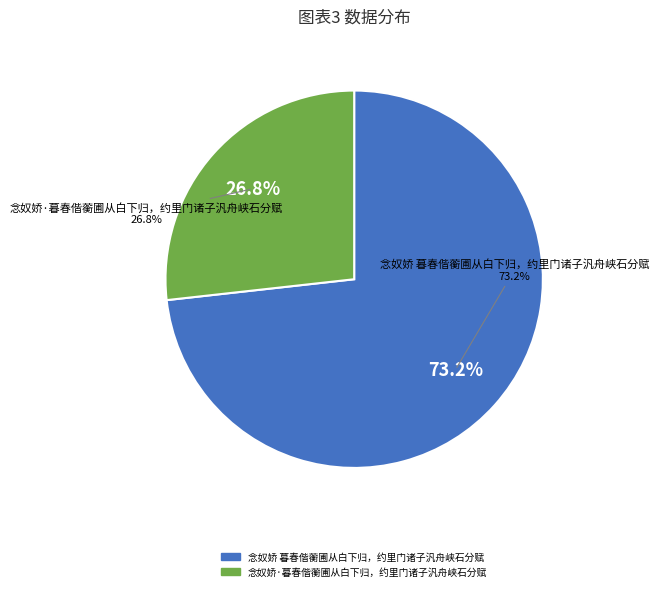

Which slice represents more than half of the pie?

念奴娇 暮春偕蘅圃从白下归，约里门诸子汎舟峡石分赋